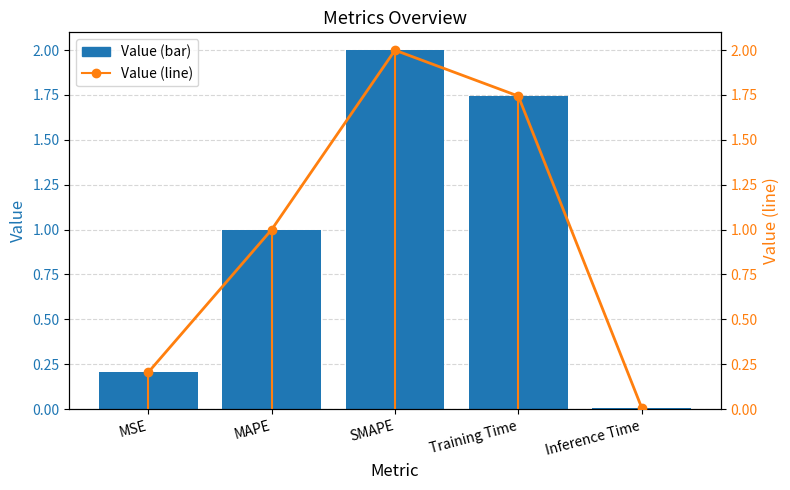

Which has a higher value, Training Time or MAPE?

Training Time